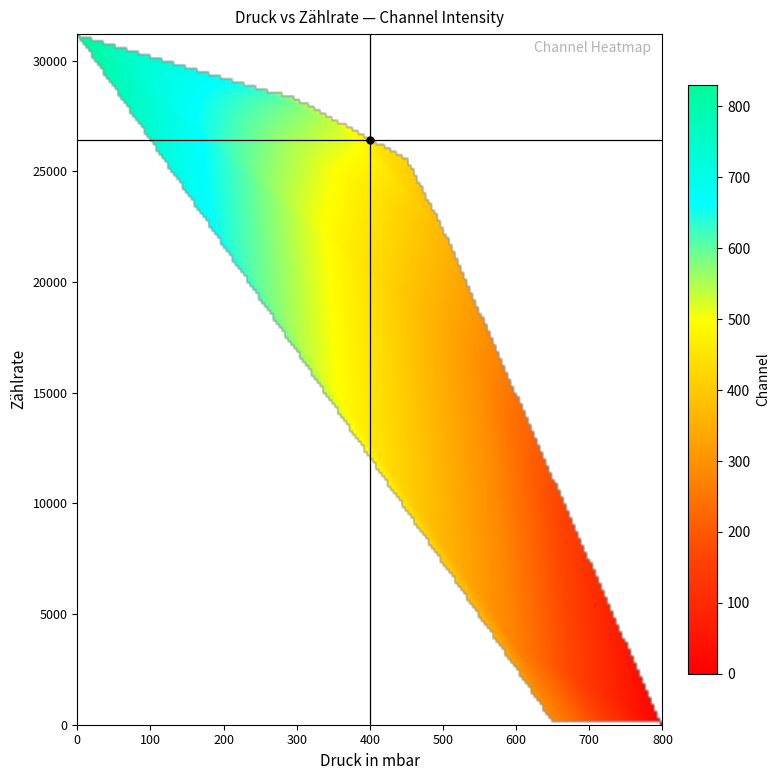

Reading left to right, list all the values displayed in this chart.

druck: 0	50	100	150	200	250	300	350	400	450	500	550	600	650	700	750	800
zählrate: 31206	30522	30102	29734	29168	28700	28323	27222	26401	25624	22454	16202	3458	107	7	1	0
channel: 830	768	745	675	668	631	559	536	463	412	367	295	271	286	462	315	0